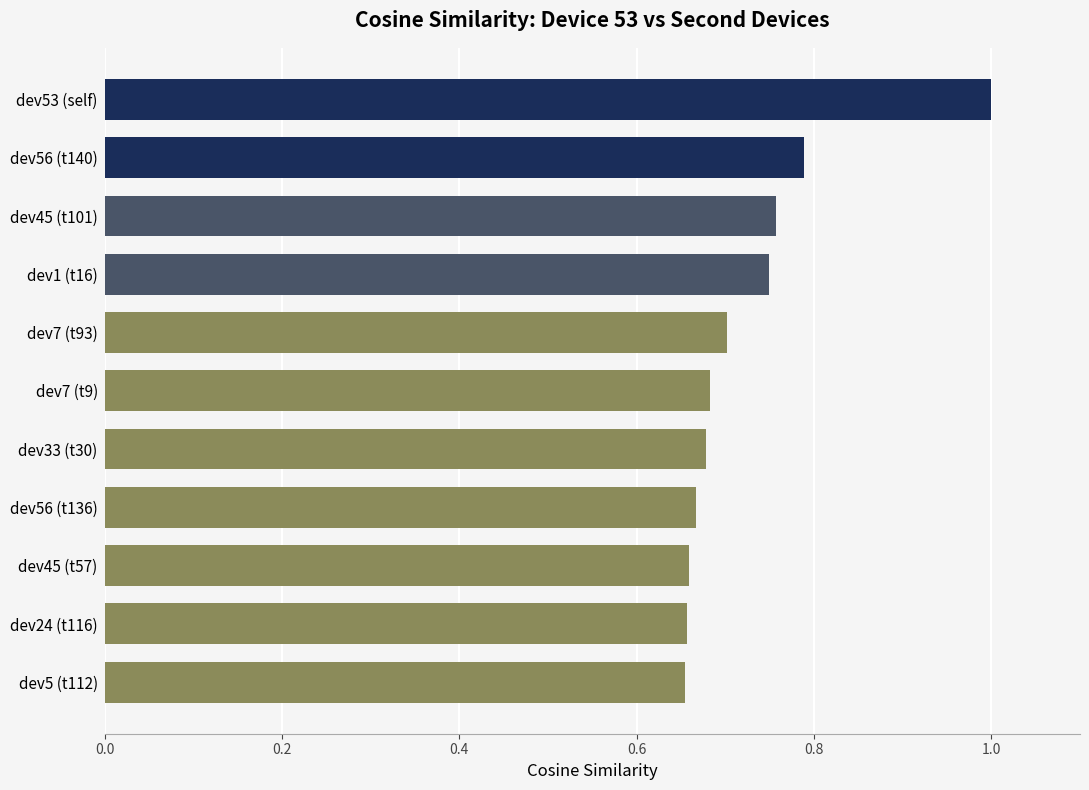

What is the difference between the maximum and minimum values?

0.3